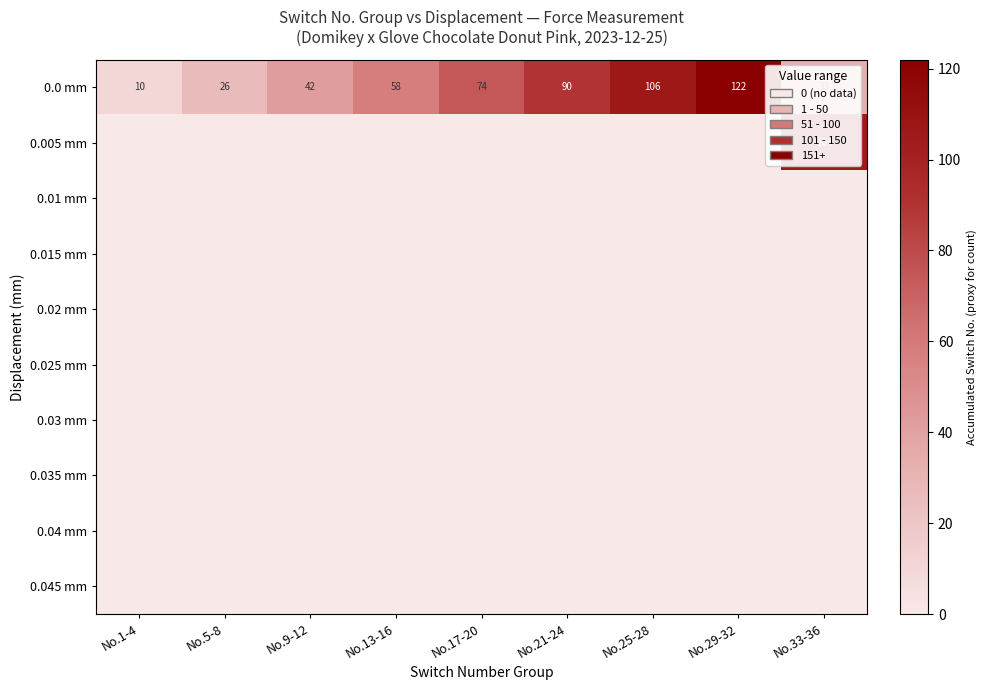

Rank the categories by 0.0 mm value from lowest to highest.

No.1-4, No.5-8, No.33-36, No.9-12, No.13-16, No.17-20, No.21-24, No.25-28, No.29-32